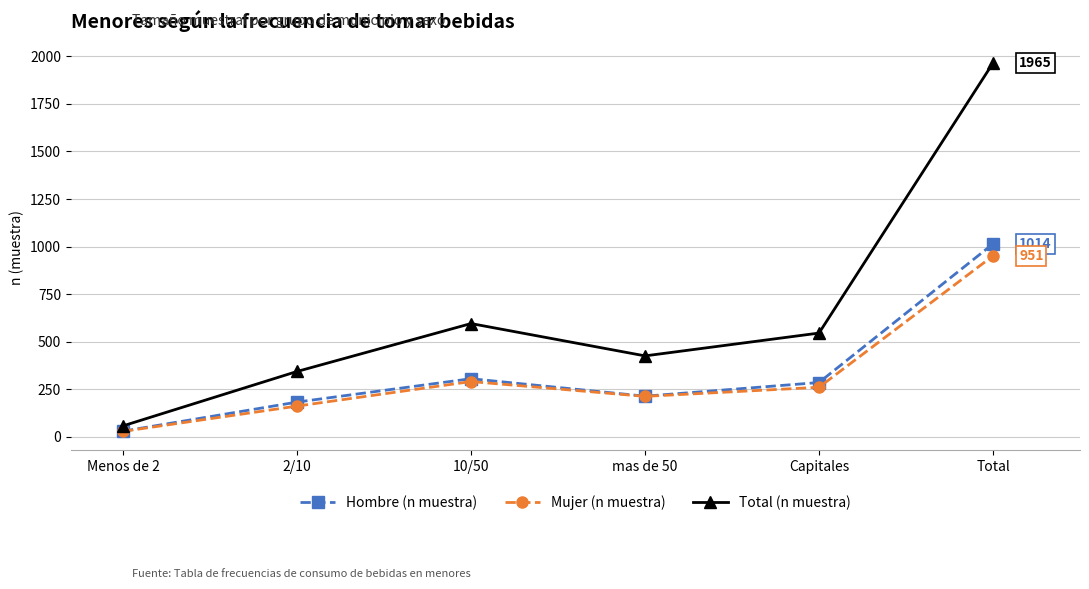

What is the difference between the maximum and second lowest values in the Hombre (n muestra) series?

832